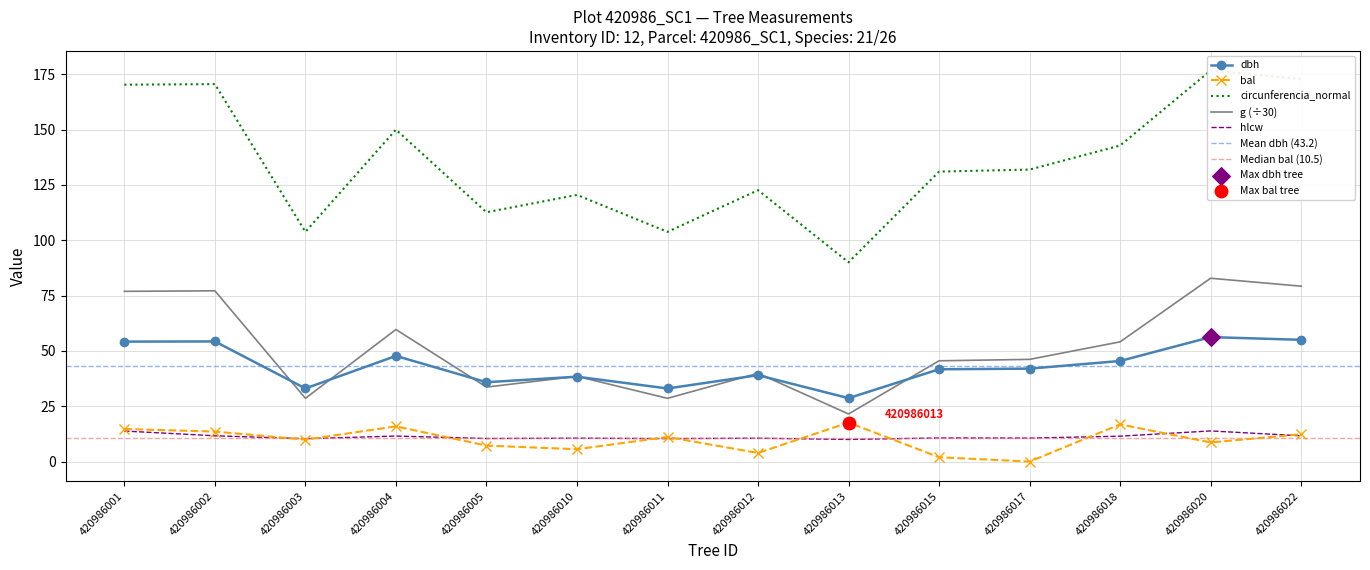

At how many categories does at least one series exceed 61?

14